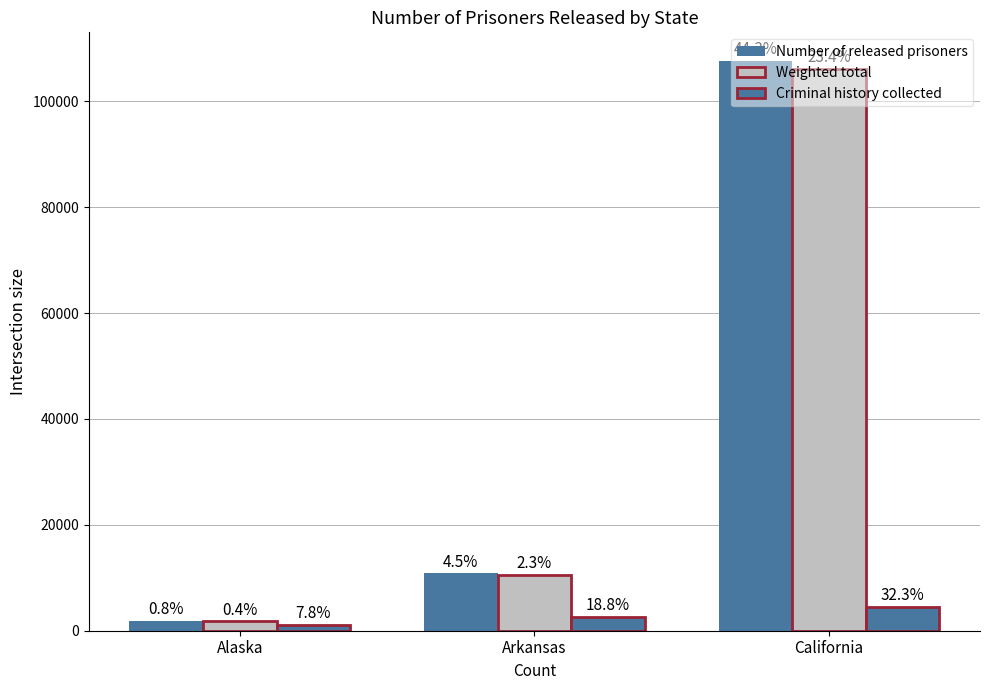

How many bars are there in total?

9